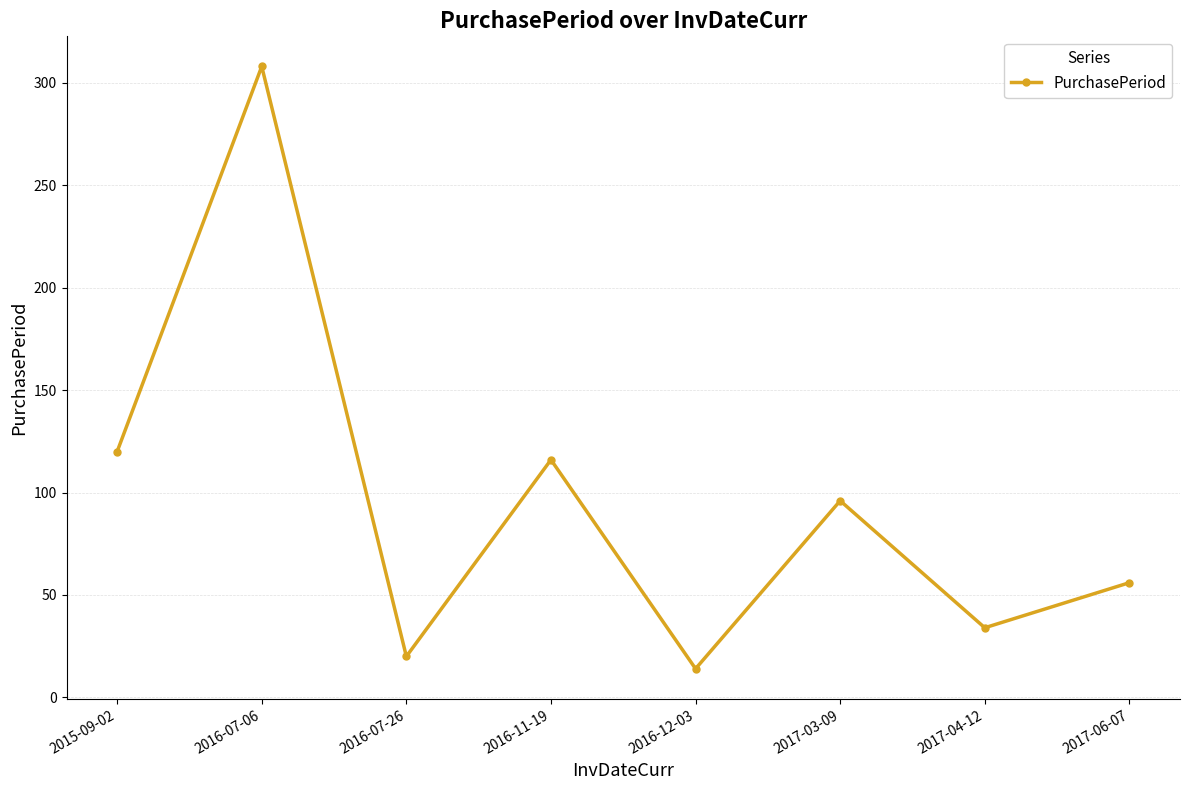

Which label corresponds to the largest value in the chart?

2016-07-06